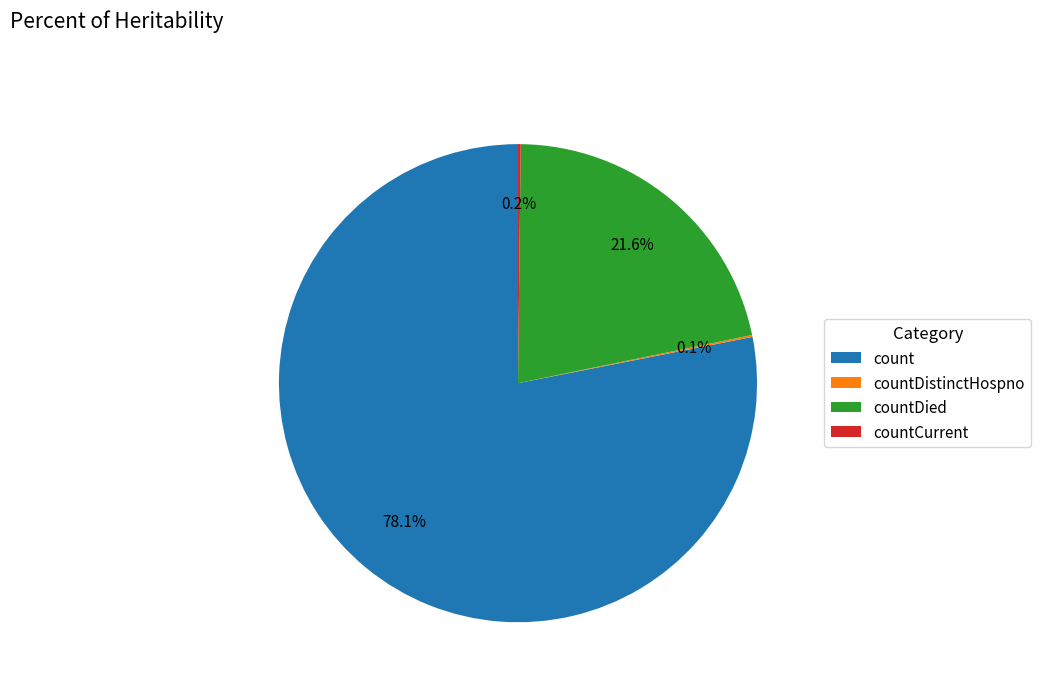

What portion of the pie excludes countDied?

78.4%